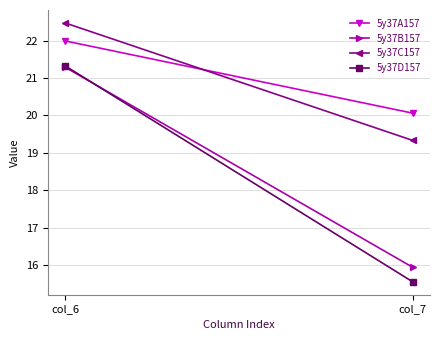

How many lines are shown in the chart?

4